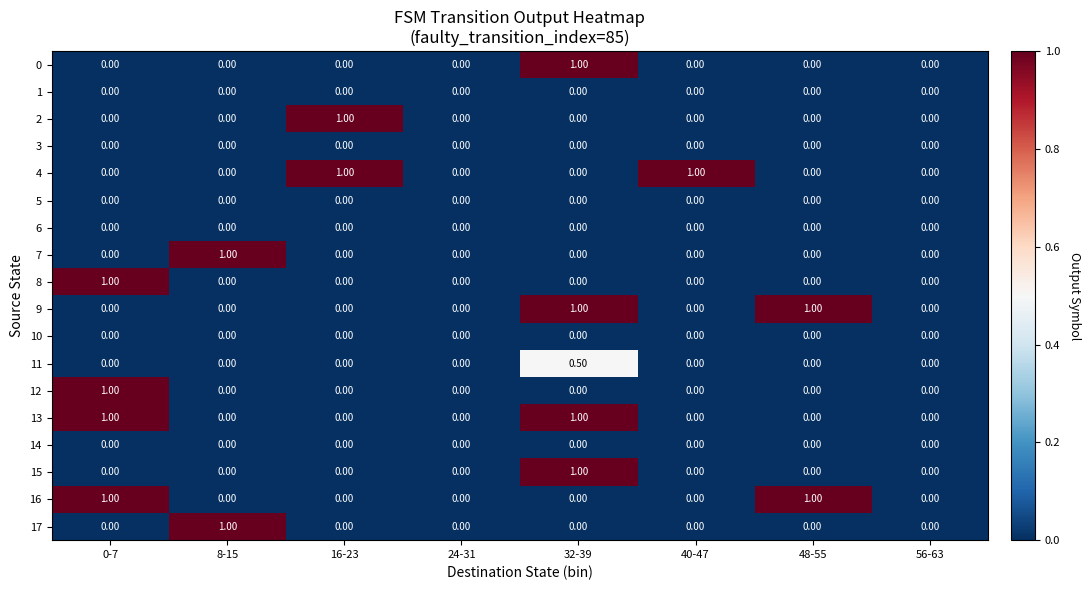

What is the total value across all series at 16-23?

2.0